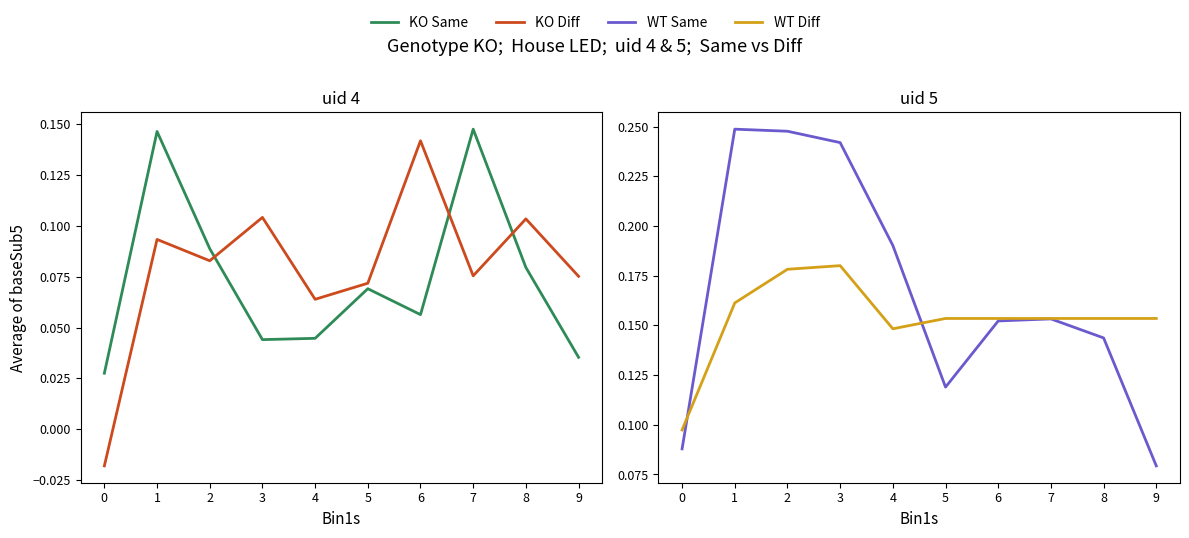

True or false: WT Same and KO Diff cross at least once.

False